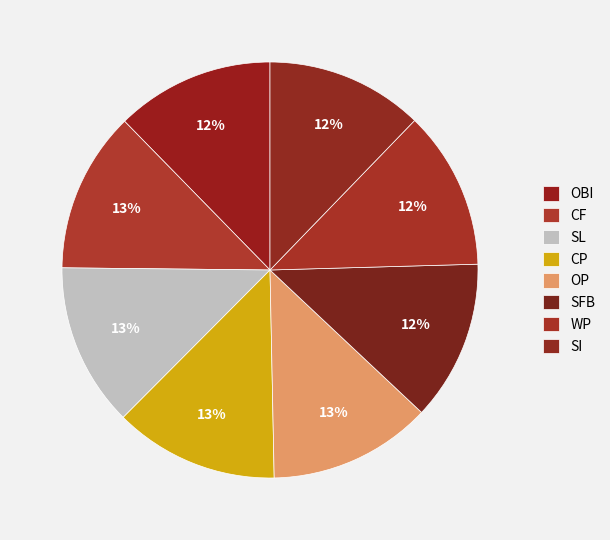

Which has a higher value, CP or WP?

CP